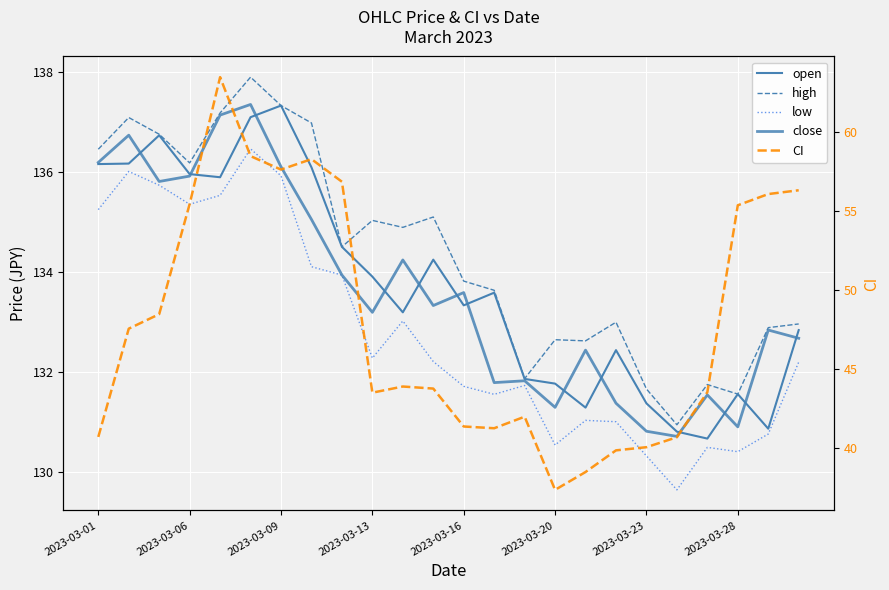

Is the value of open at 2023-03-06 greater than the value of close at 2023-03-23?

Yes